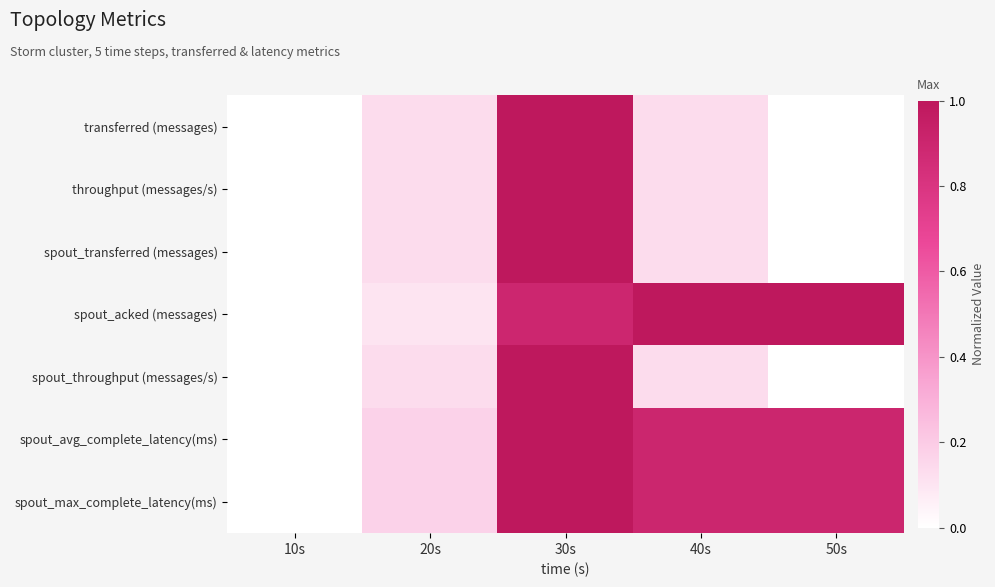

At 20s, list the series in order from smallest to largest.

spout_acked (messages), throughput (messages/s), spout_throughput (messages/s), transferred (messages), spout_transferred (messages), spout_avg_complete_latency(ms), spout_max_complete_latency(ms)